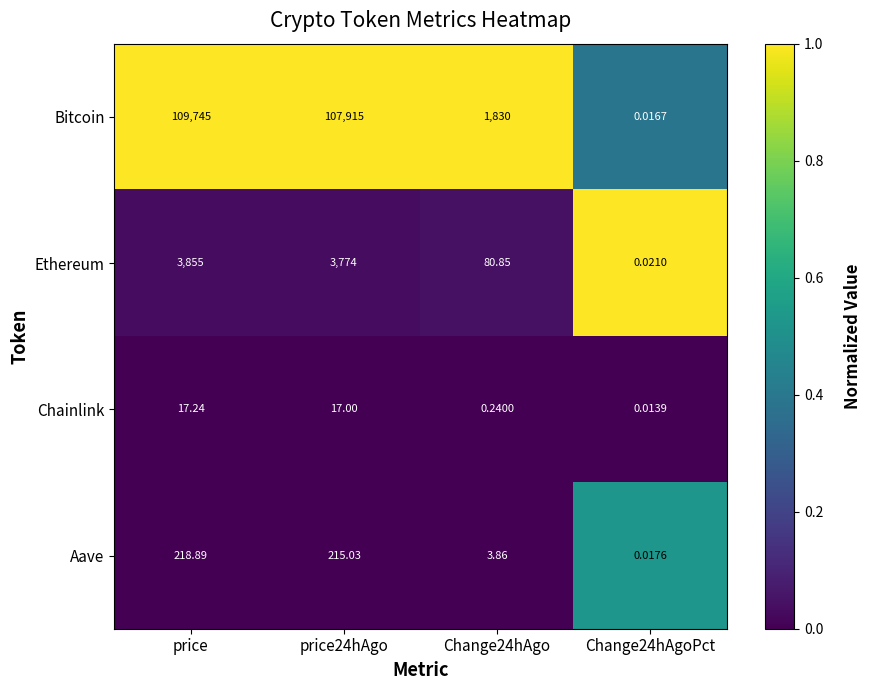

Rank the series at Change24hAgoPct from highest to lowest value.

Ethereum, Aave, Bitcoin, Chainlink